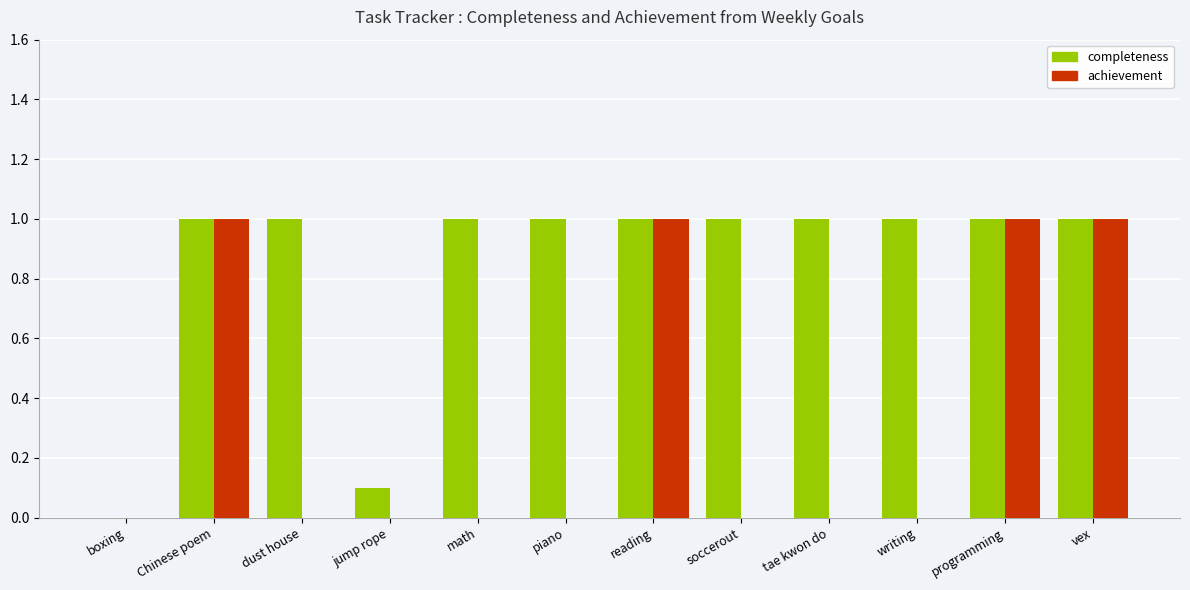

What is the approximate value of completeness at soccerout?

1.0